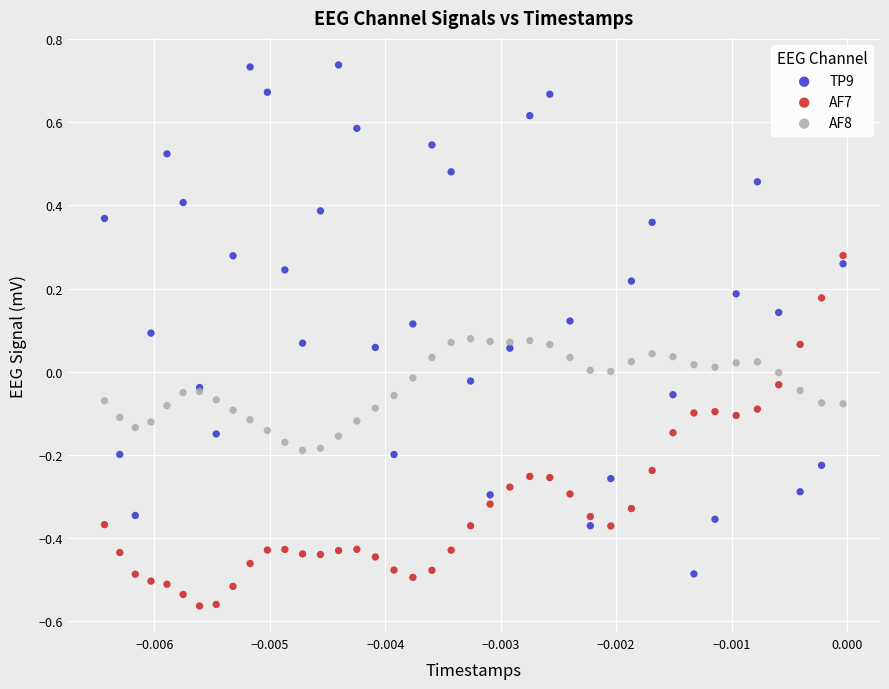

Which series contains the lowest Y value?

AF7